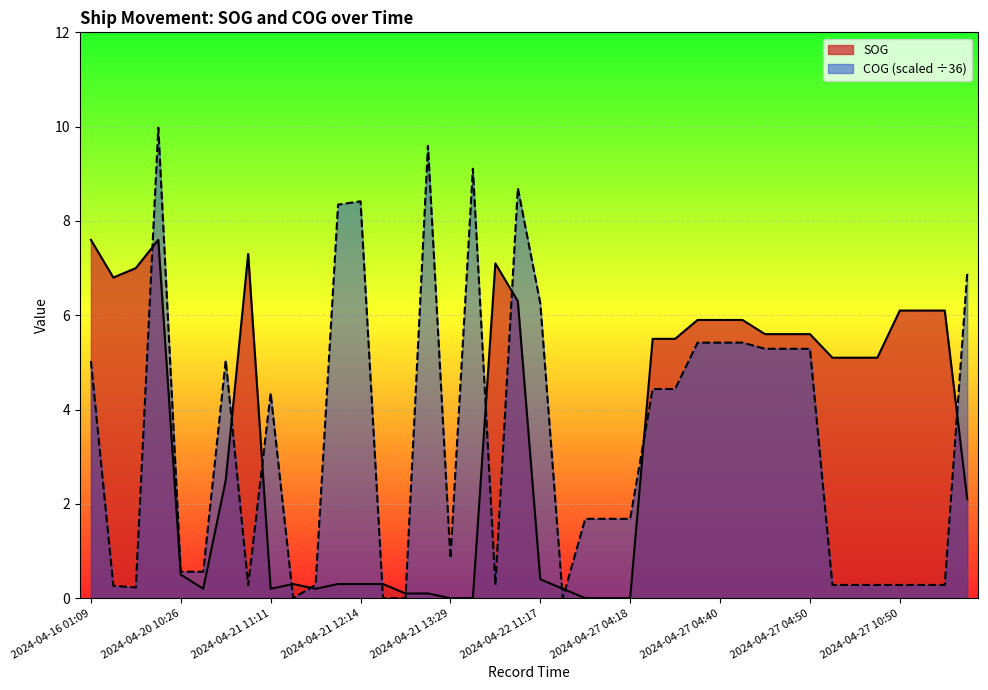

Where does the COG series first go above 1?

2024-04-16 01:09